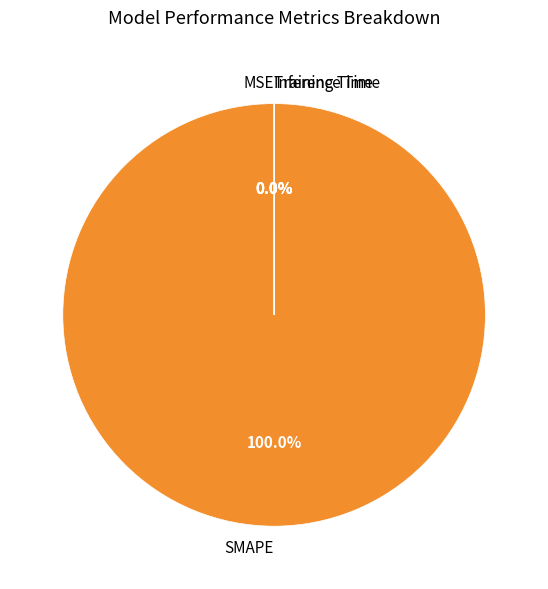

To the nearest percent, what is the difference between the largest and smallest slice percentages?

100%